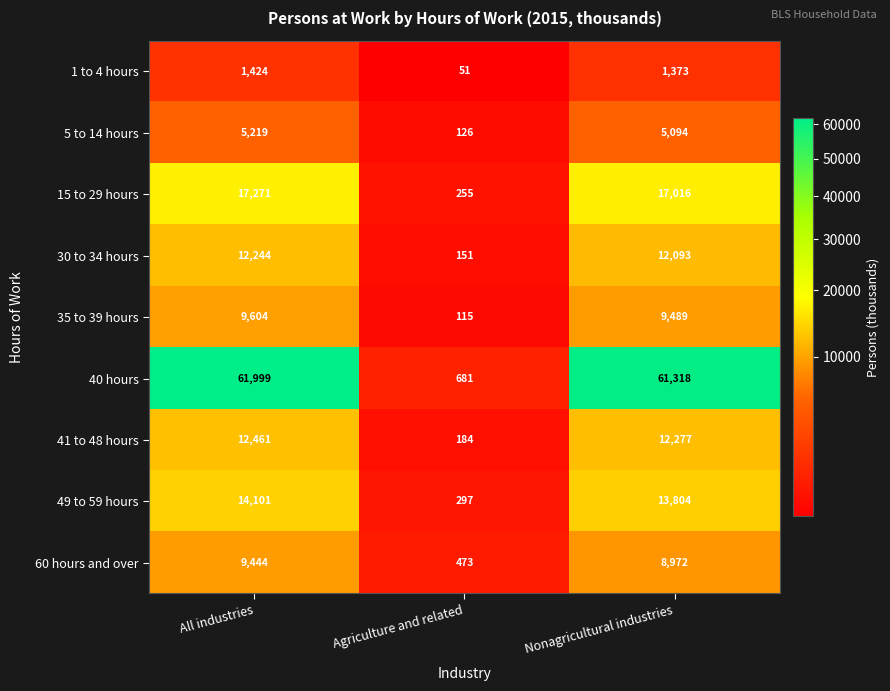

Which series changed the most between Agriculture and related and Nonagricultural industries?

40 hours